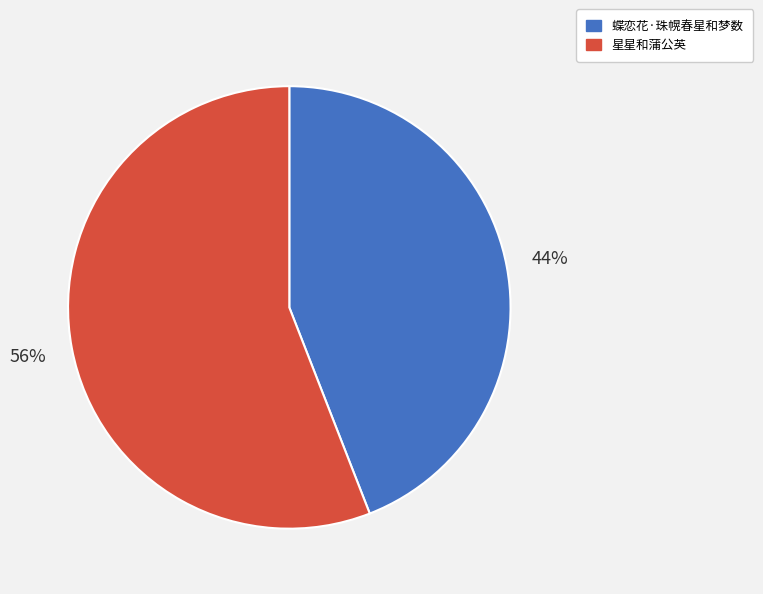

To the nearest percent, what is the average slice percentage?

50%